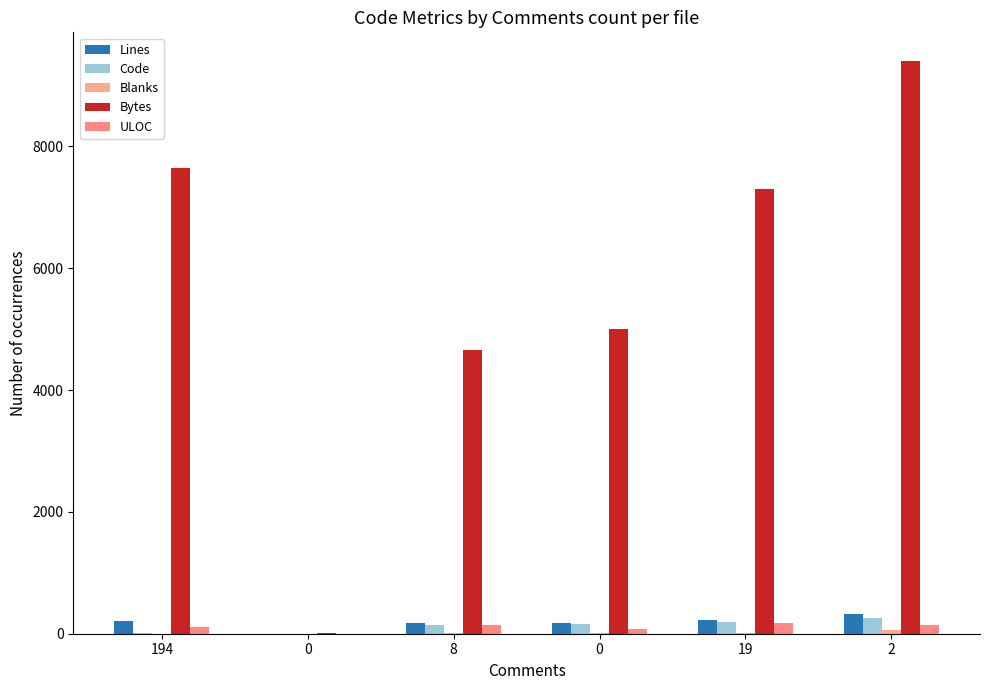

The Blanks series shows 0 at 0. True or false?

True